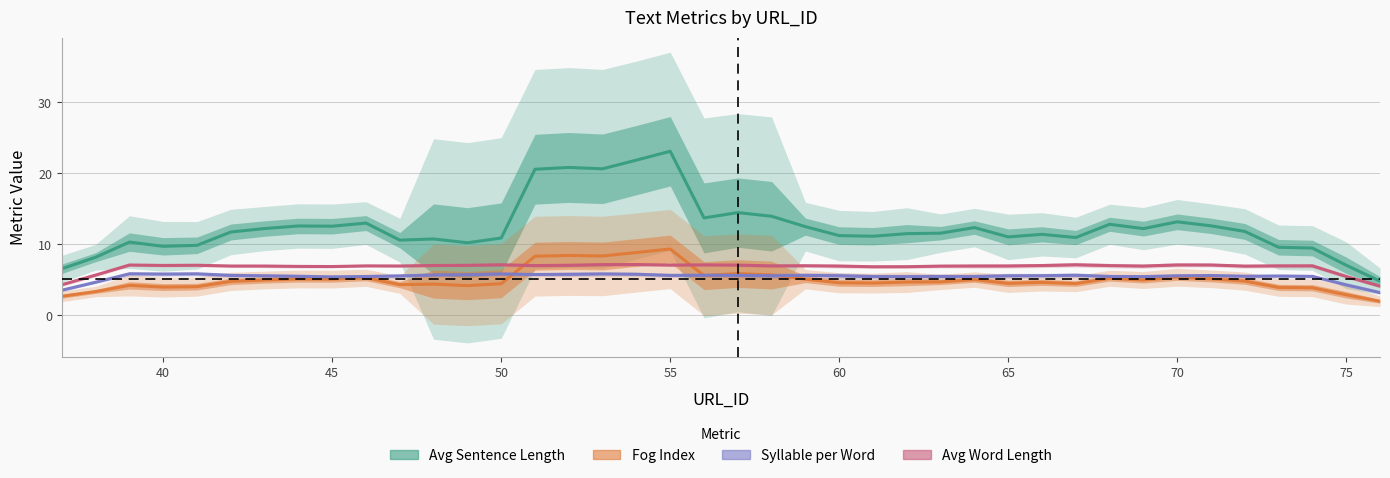

Is the value of Fog Index at 16 greater than the value of Avg Sentence Length at 39?

Yes